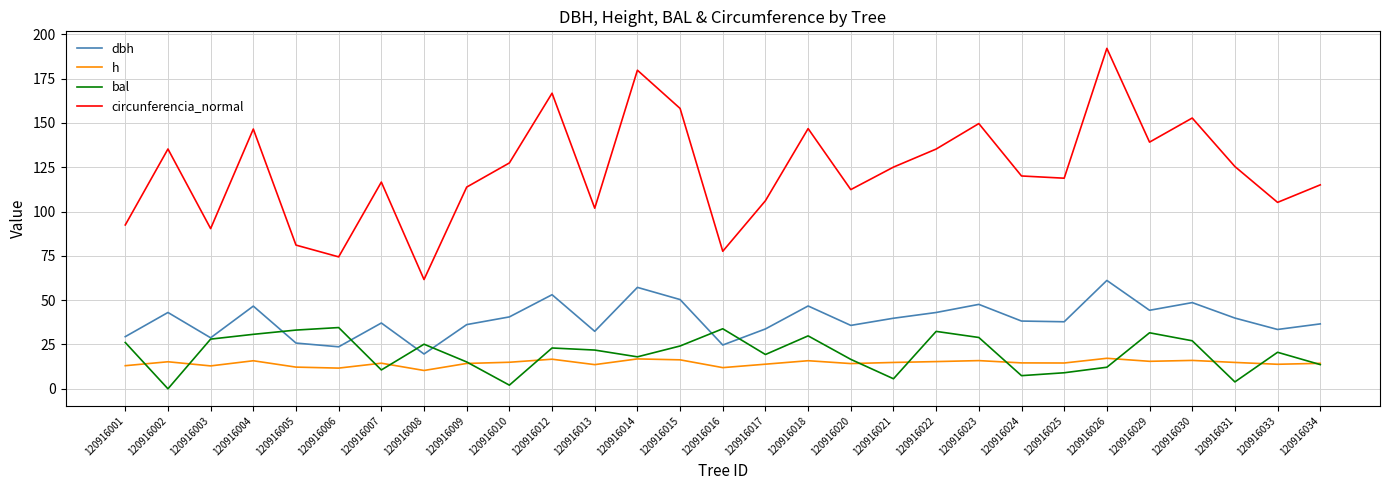

What is the approximate value of dbh at 120916017?

33.8